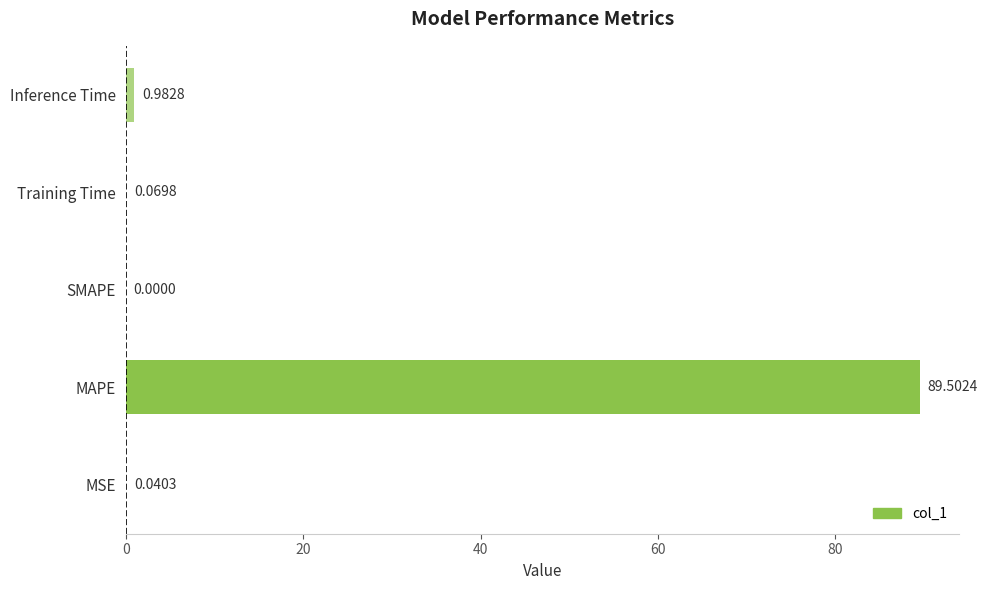

Which label corresponds to the largest value in the chart?

MAPE